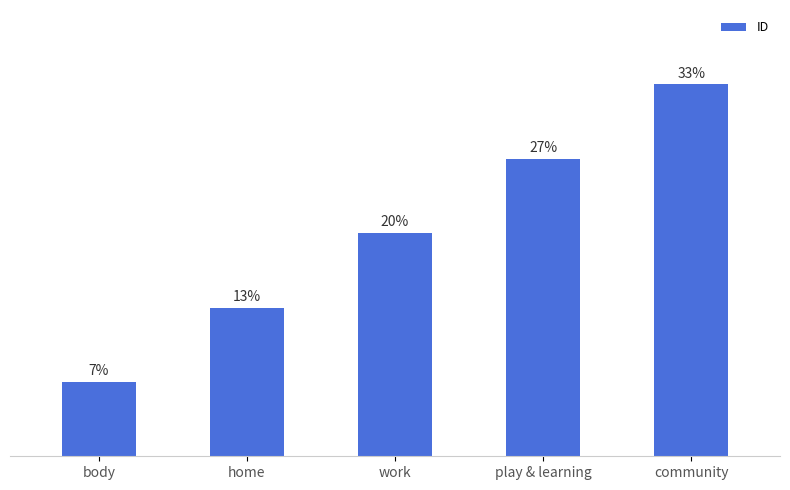

Which label corresponds to the largest value in the chart?

community